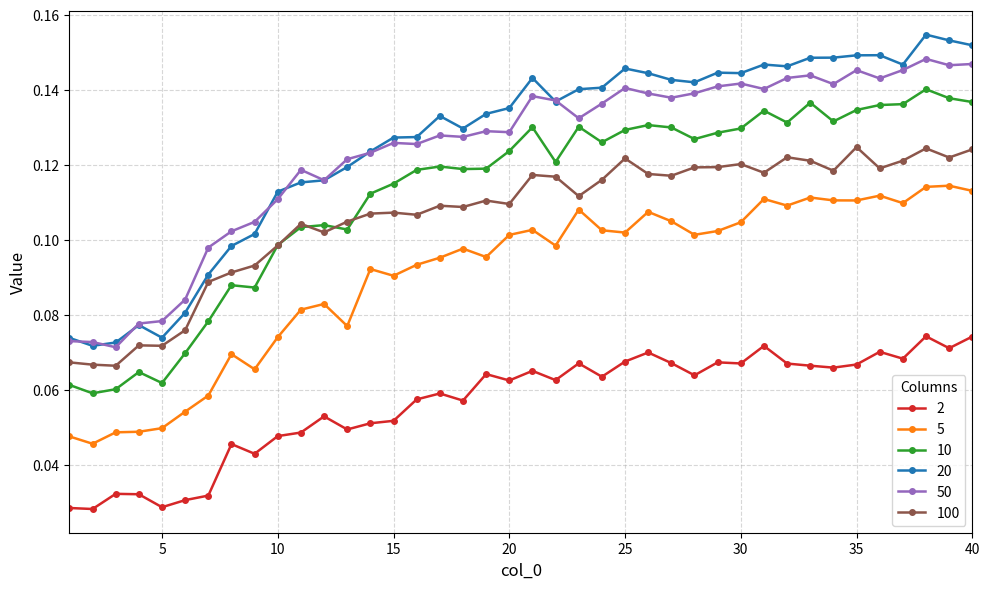

True or false: 10 and 5 cross at least once.

False